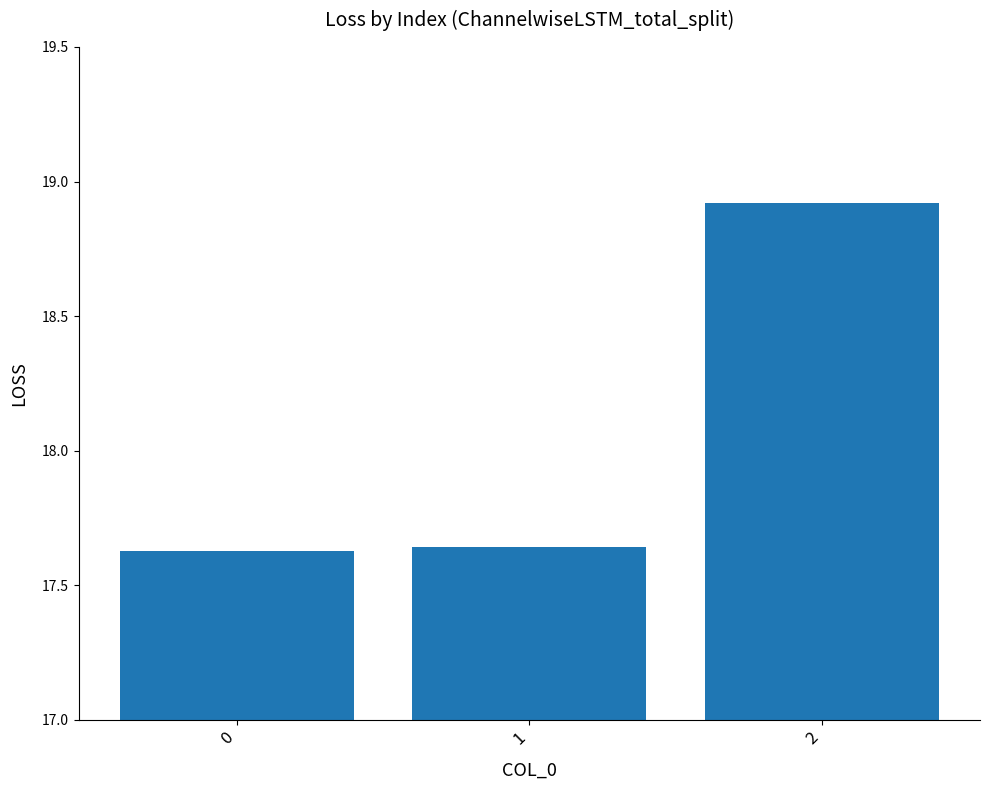

Count the values in the range 17 to 18.

2